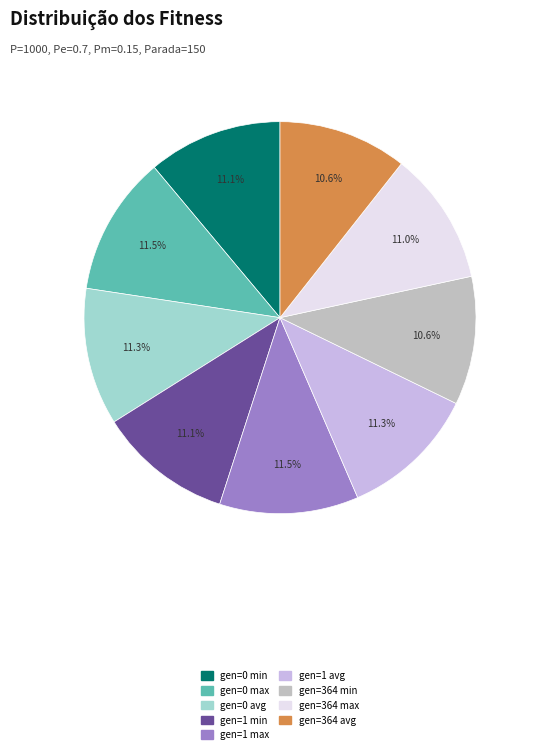

To the nearest percent, what is the difference between the largest and smallest slice percentages?

1%